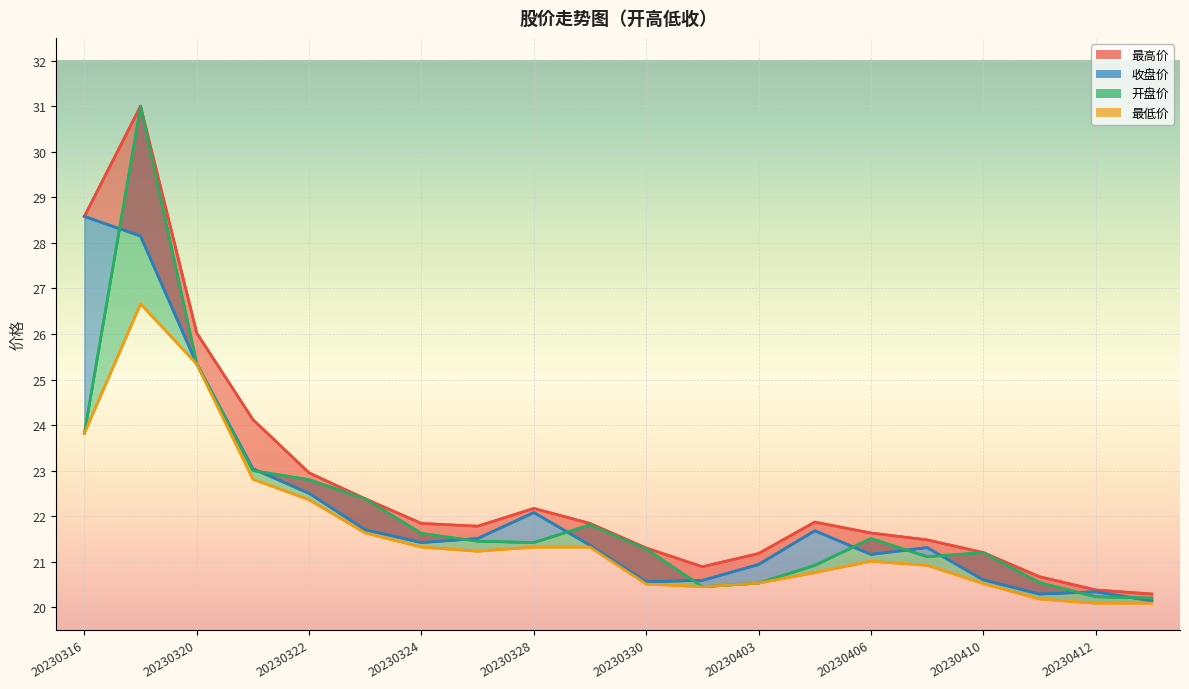

Reading left to right, what are all the values shown in this chart?

最高价: 28.6	31.0	26.0	24.1	22.9	22.4	21.8	21.8	22.2	21.8	21.3	20.9	21.2	21.9	21.6	21.5	21.2	20.7	20.4	20.3
收盘价: 28.6	28.1	25.3	23.0	22.5	21.7	21.4	21.5	22.1	21.4	20.6	20.6	20.9	21.7	21.2	21.3	20.6	20.3	20.3	20.1
开盘价: 23.8	31.0	25.4	23.0	22.8	22.4	21.6	21.4	21.4	21.8	21.3	20.4	20.5	20.9	21.5	21.1	21.2	20.5	20.2	20.2
最低价: 23.8	26.7	25.3	22.8	22.4	21.6	21.3	21.2	21.3	21.3	20.5	20.4	20.5	20.8	21.0	20.9	20.5	20.2	20.1	20.1